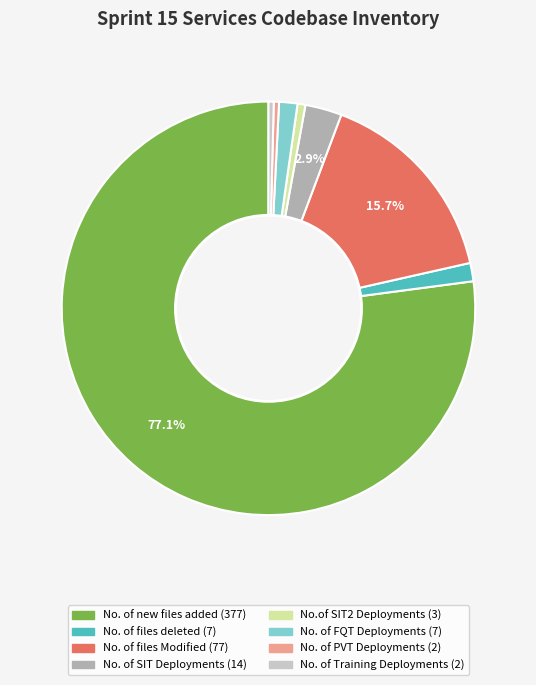

To the nearest percent, what percentage of the pie is No. of FQT Deployments?

1%